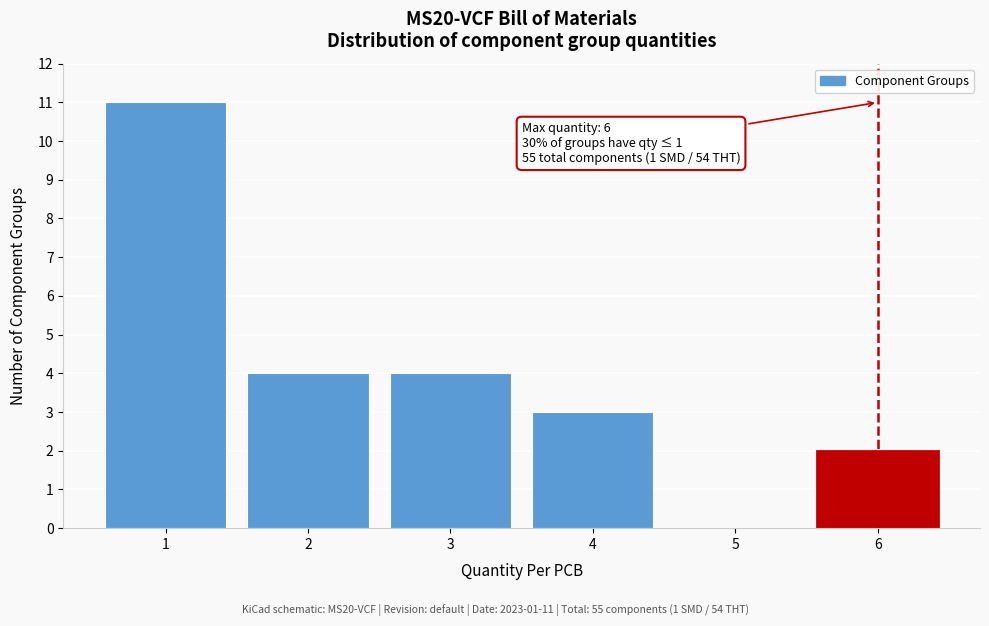

Reading left to right, extract all data points from this chart.

1=11	2=4	3=4	4=3	5=0	6=2